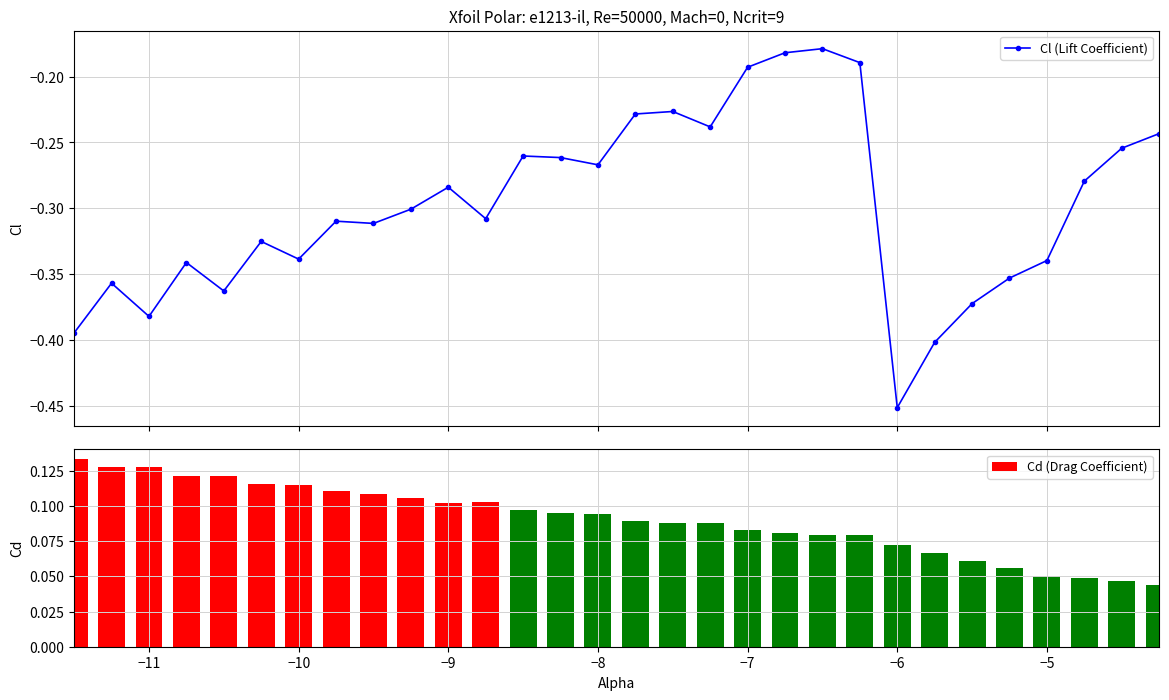

Reading right to left, extract all data points from this chart.

Cl (Lift Coefficient): -0.2	-0.3	-0.3	-0.3	-0.4	-0.4	-0.4	-0.5	-0.2	-0.2	-0.2	-0.2	-0.2	-0.2	-0.2	-0.3	-0.3	-0.3	-0.3	-0.3	-0.3	-0.3	-0.3	-0.3	-0.3	-0.4	-0.3	-0.4	-0.4	-0.4
Cd (Drag Coefficient): 0.0	0.0	0.0	0.1	0.1	0.1	0.1	0.1	0.1	0.1	0.1	0.1	0.1	0.1	0.1	0.1	0.1	0.1	0.1	0.1	0.1	0.1	0.1	0.1	0.1	0.1	0.1	0.1	0.1	0.1